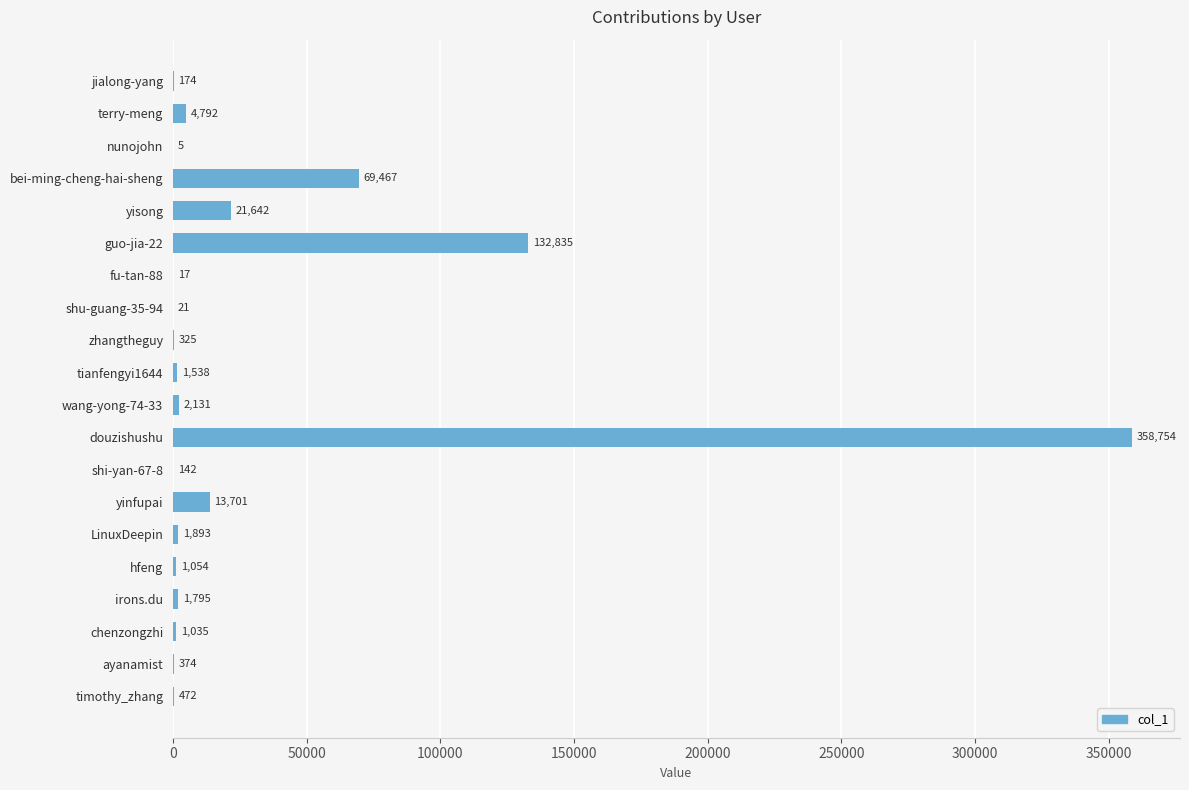

What is the maximum value shown in the chart?

358754